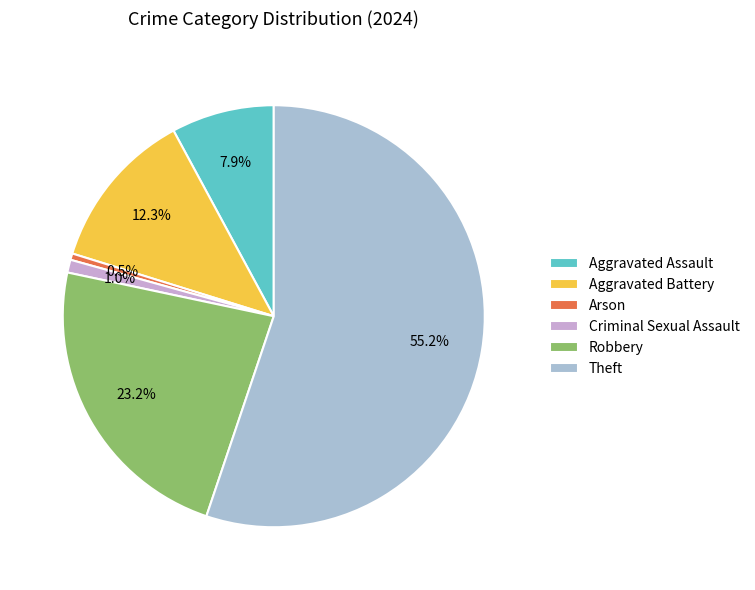

Count the number of slices in the pie.

6